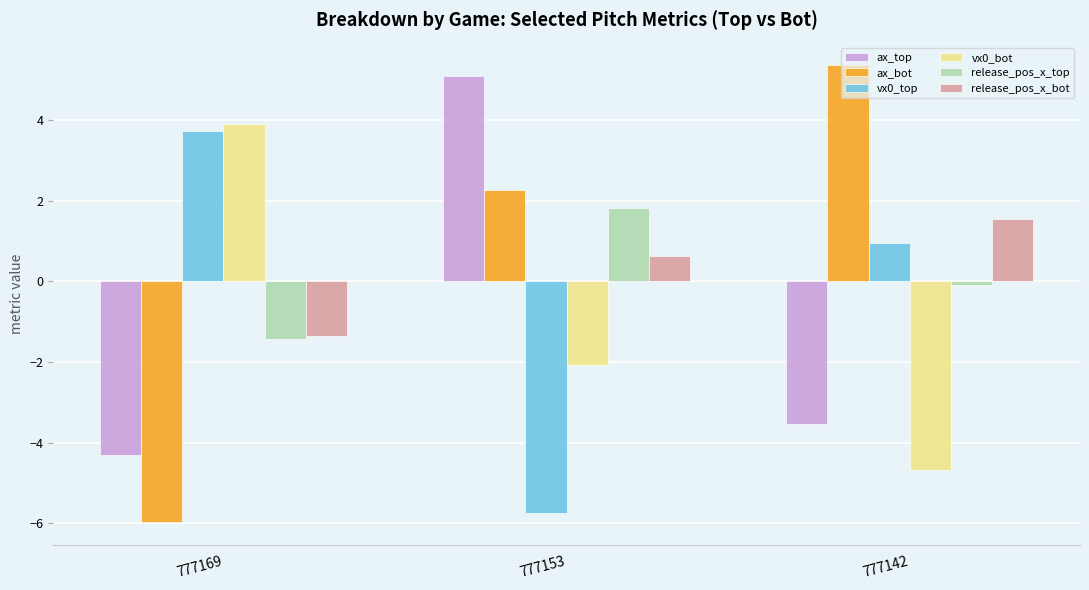

What is the difference between the maximum and minimum values in the vx0_bot series?

8.6